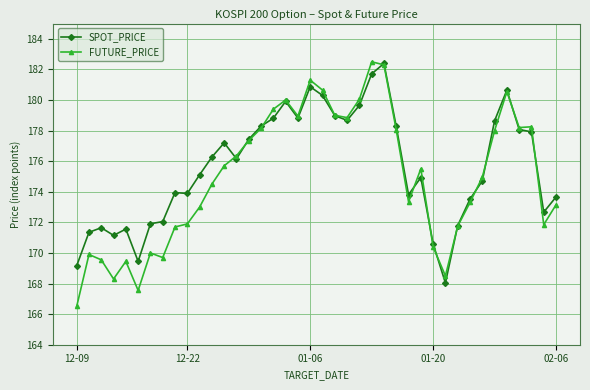

Which series has the largest total across all categories?

SPOT_PRICE